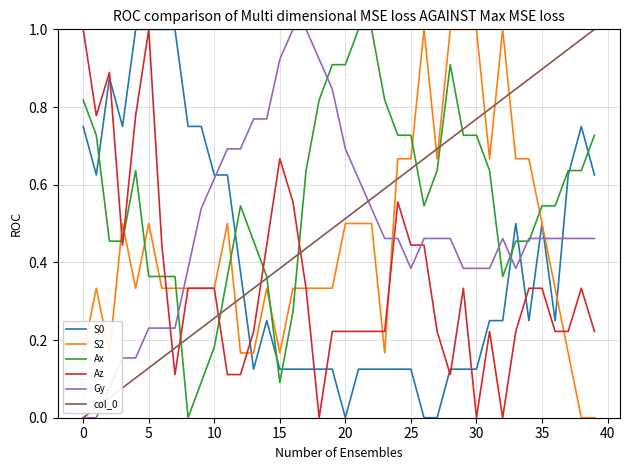

True or false: S2 and col_0 intersect in this chart.

True